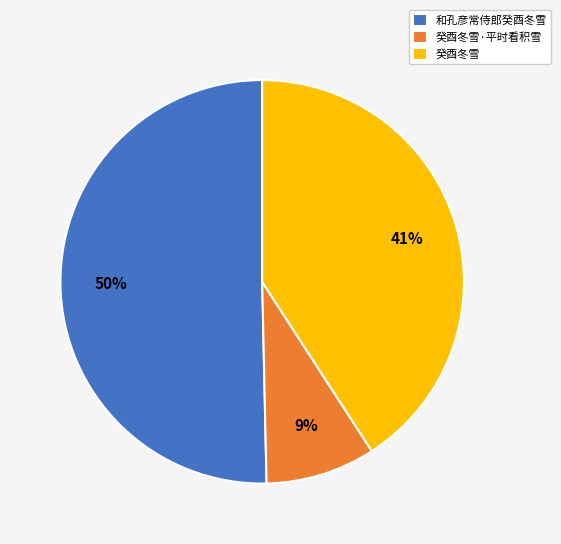

How many slices are in this pie chart?

3